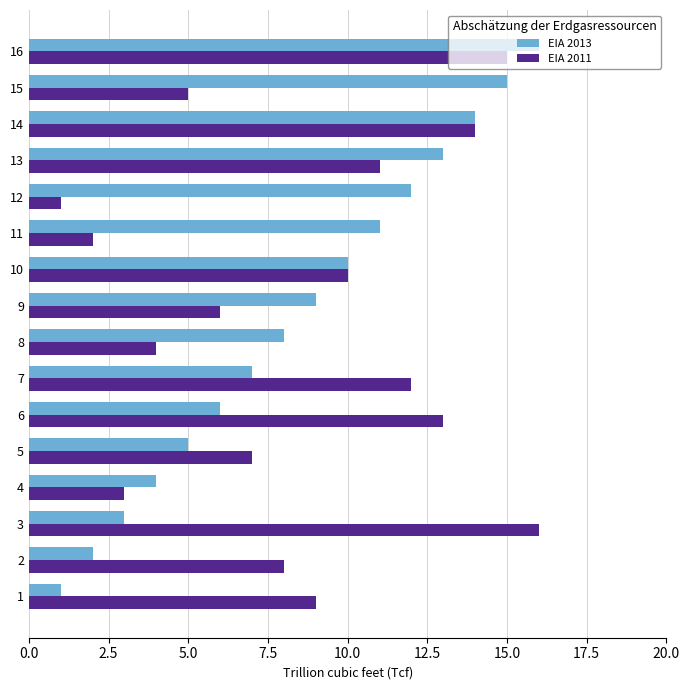

Between 4 and 14, which series saw the biggest shift?

EIA 2011